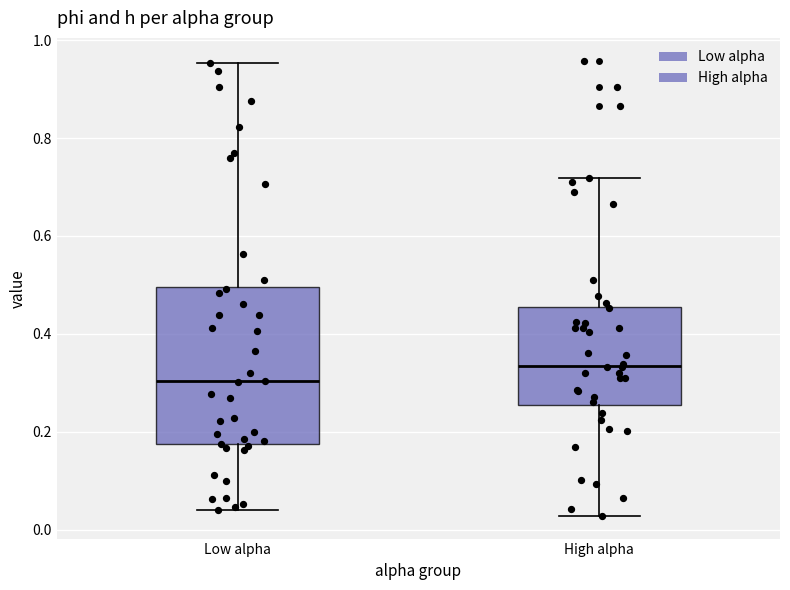

Which box has the lowest median line?

Low alpha